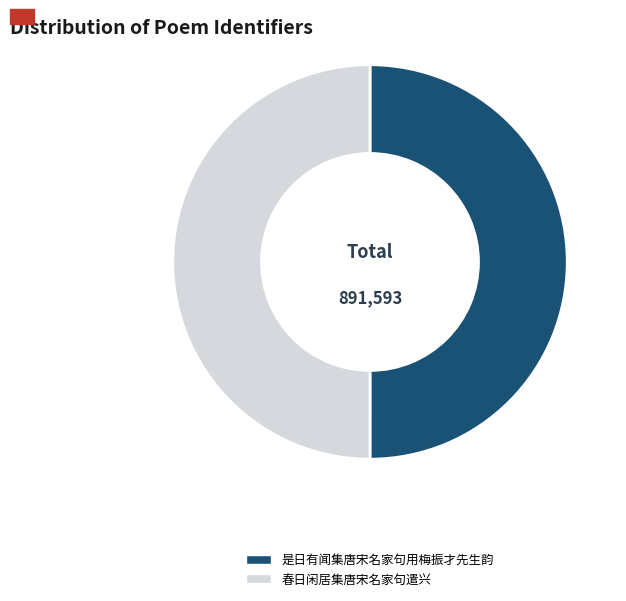

What is the ratio of the value at 是日有闻集唐宋名家句用梅振才先生韵 to the value at 春日闲居集唐宋名家句遣兴?

1.0